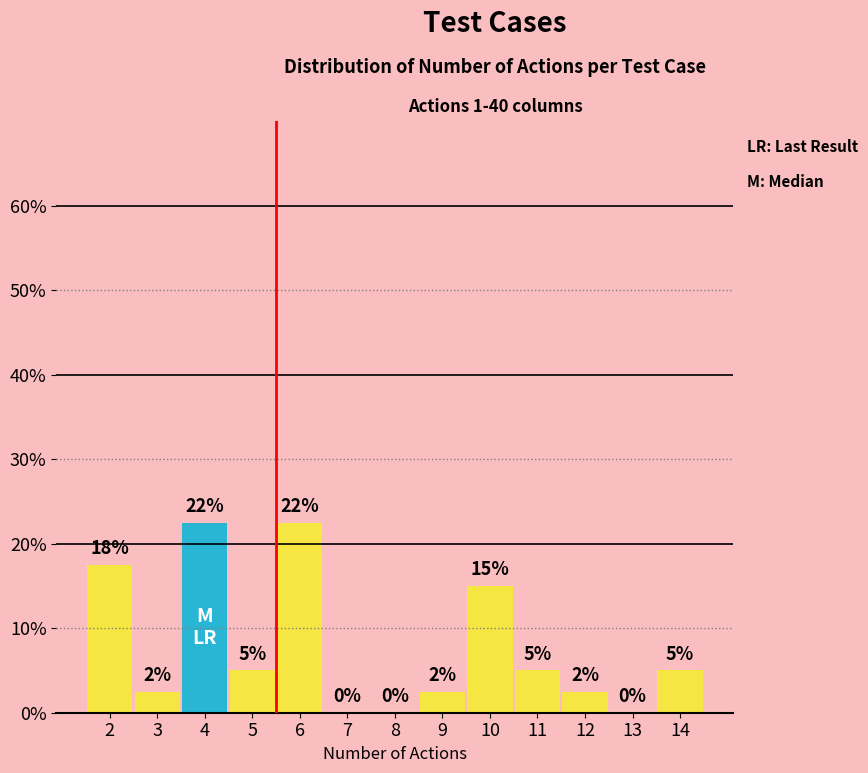

True or false: the data shows 0.0 at 7.

True